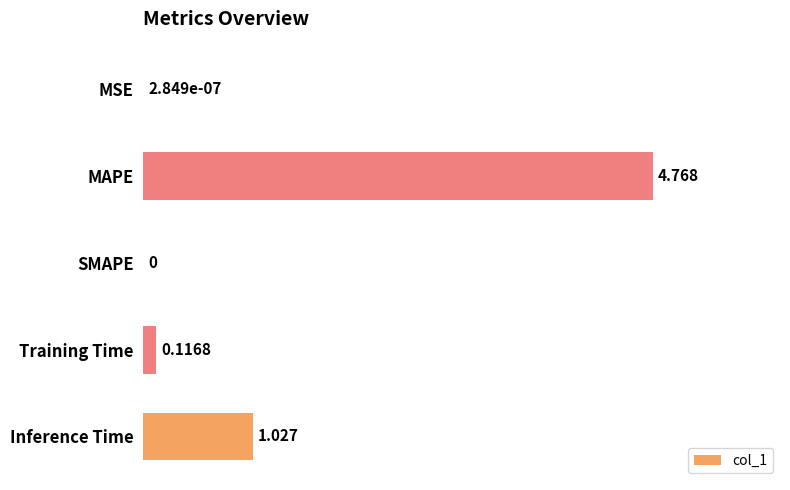

What is the average value?

1.2